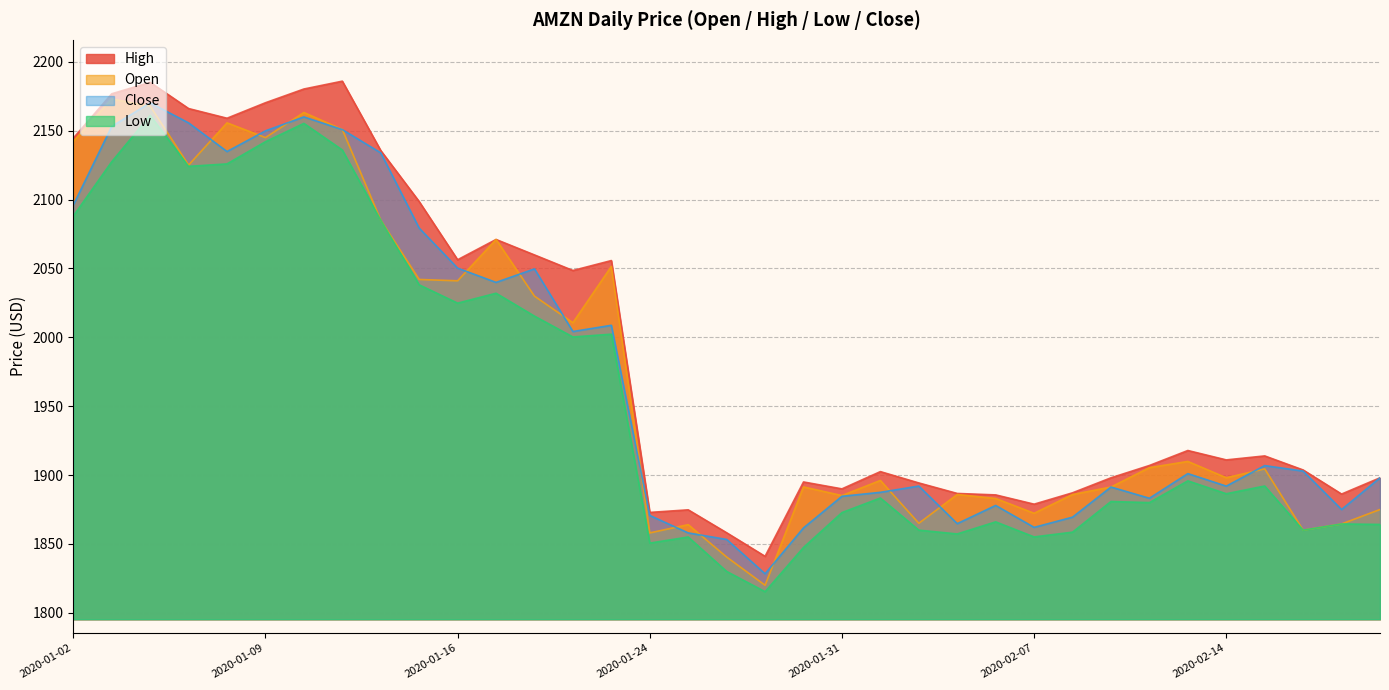

How many interior local valleys does the close series have?

9